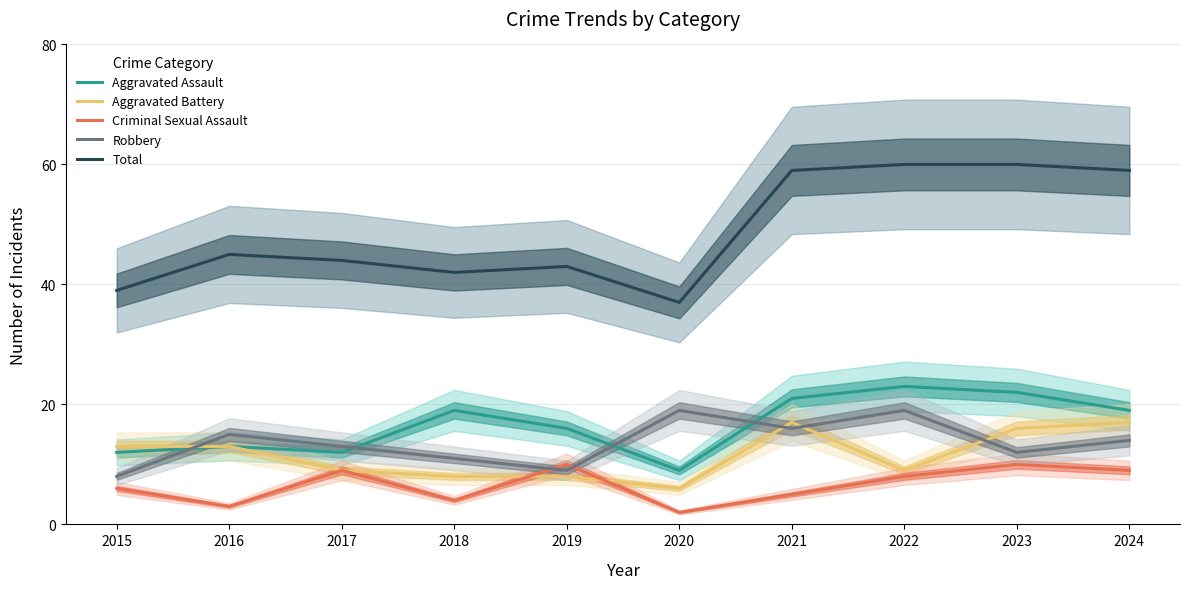

What is the difference between the highest and lowest values at 2015?

33